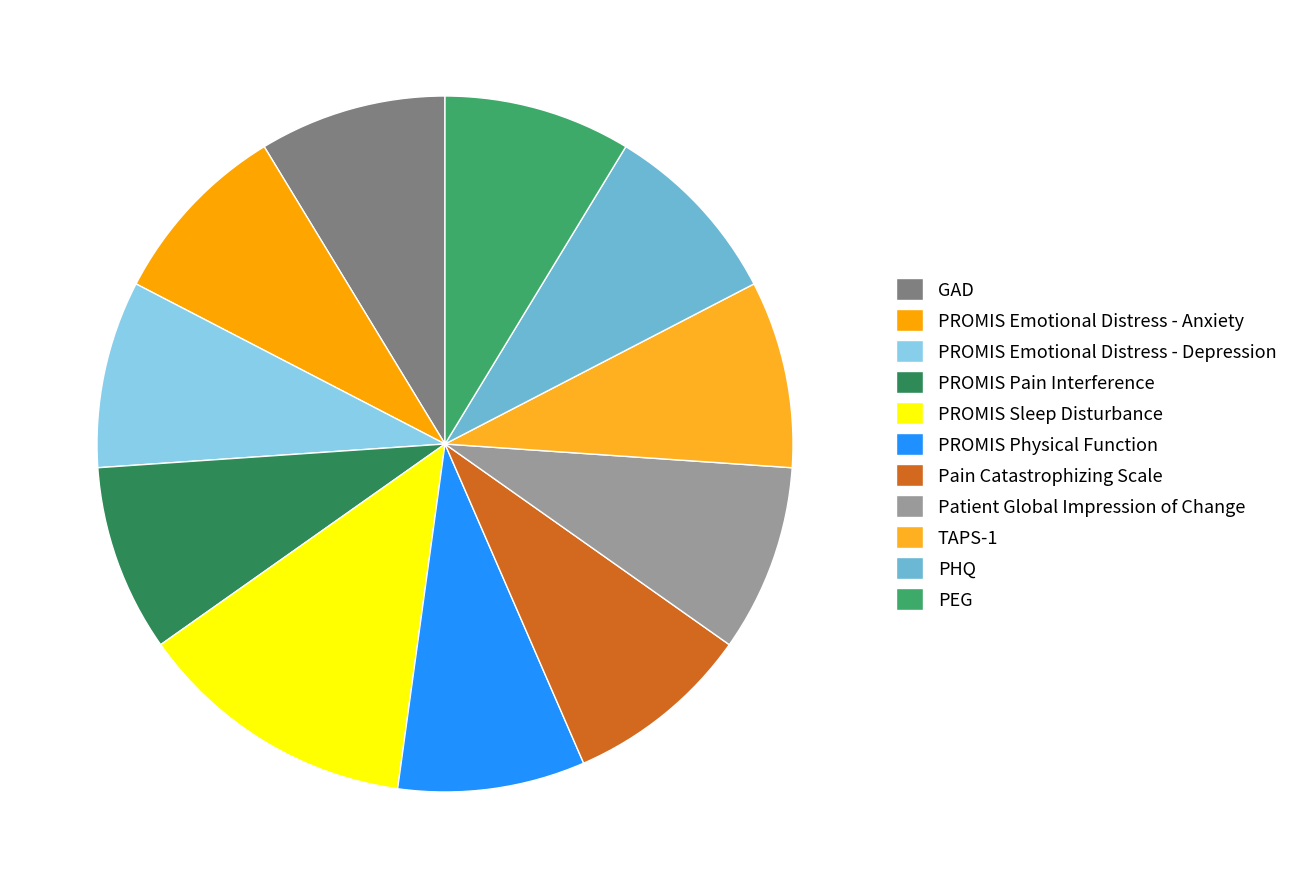

Rank the categories by value from lowest to highest.

GAD, PROMIS Emotional Distress - Anxiety, PROMIS Emotional Distress - Depression, PROMIS Pain Interference, PROMIS Physical Function, Pain Catastrophizing Scale, Patient Global Impression of Change, TAPS-1, PHQ, PEG, PROMIS Sleep Disturbance